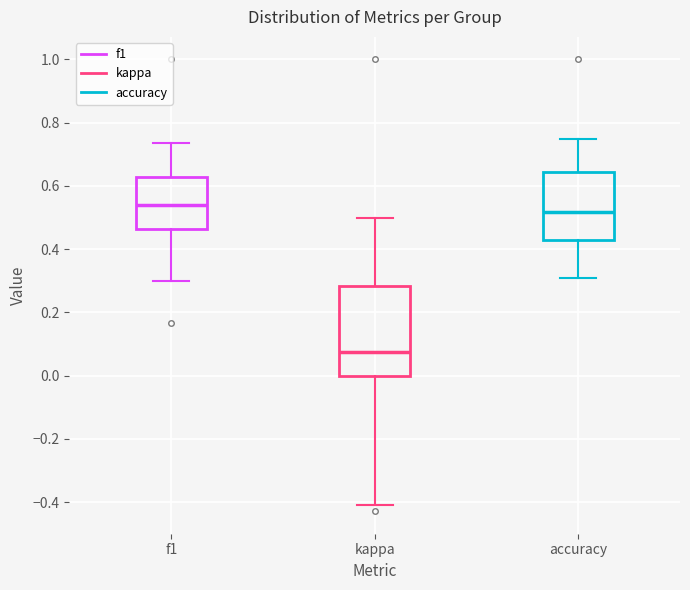

Comparing the boxes themselves (not the whiskers), which one is the tallest?

kappa